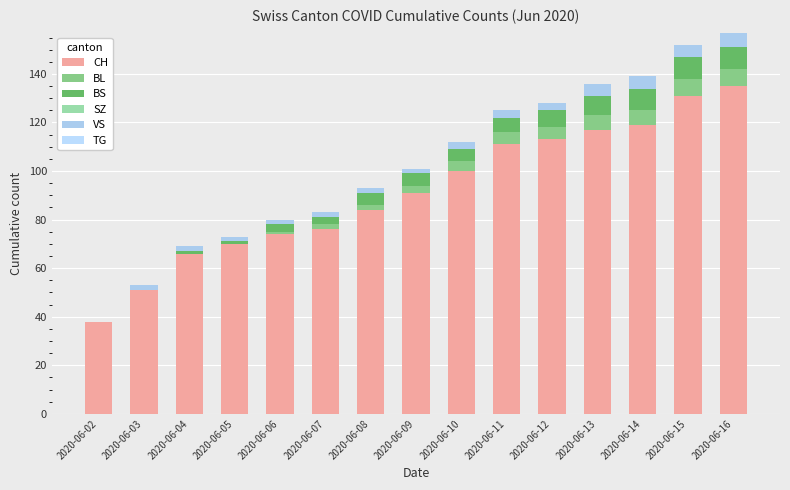

Are the bars grouped side by side (vs. stacked)?

No